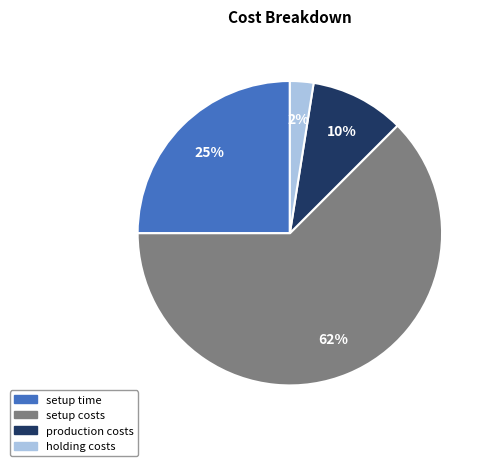

To the nearest percent, what is the combined percentage of setup costs and holding costs?

65%